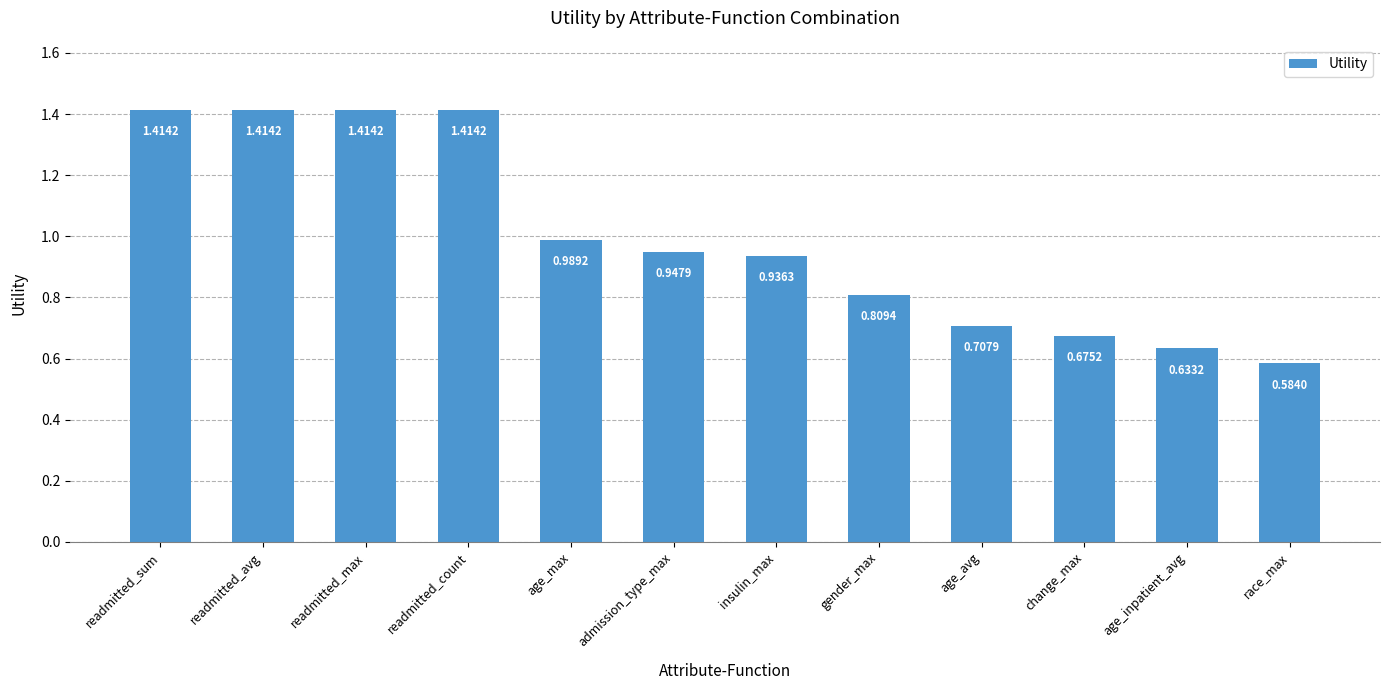

The chart shows a value of 2.0 at readmitted_max. True or false?

False